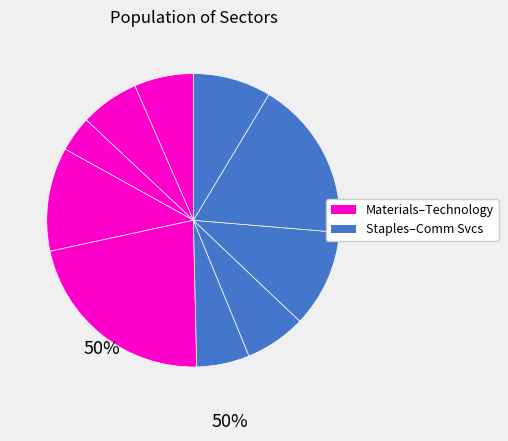

Count the number of slices in the pie.

10